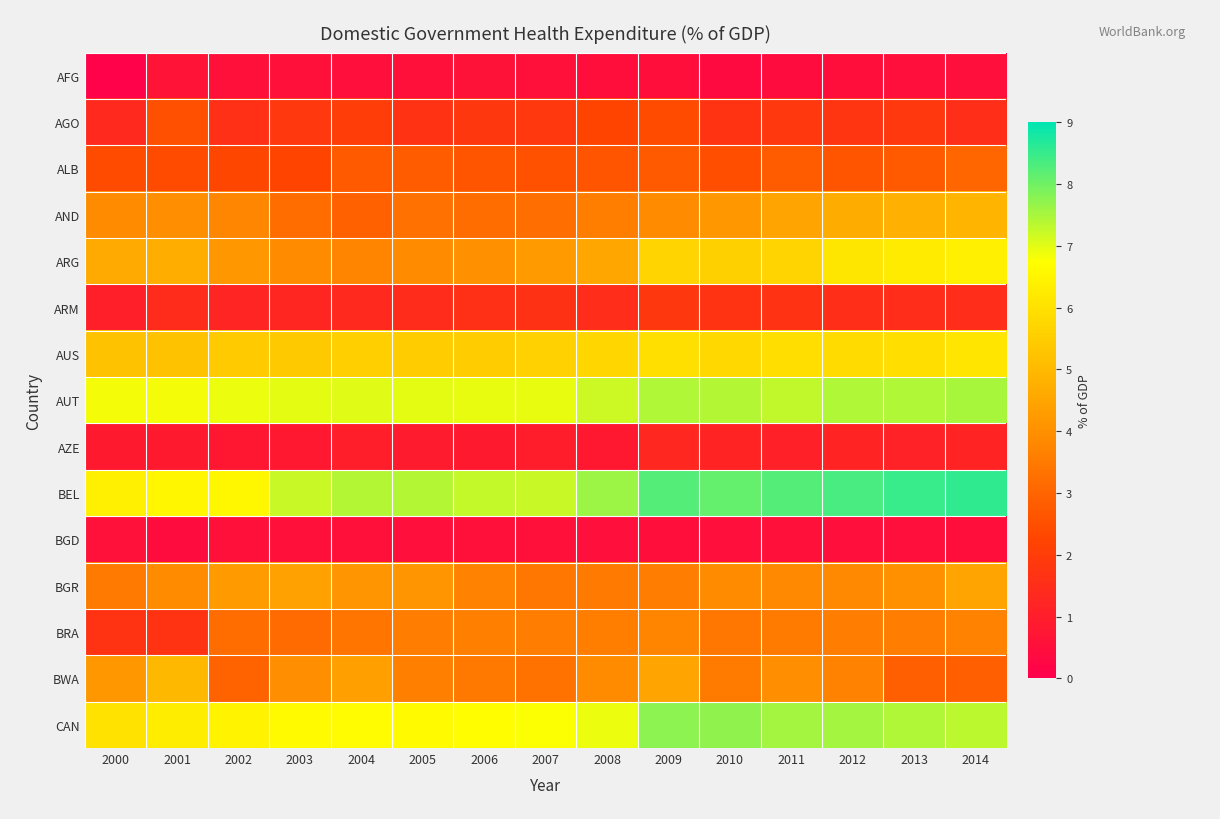

What is the minimum value shown in the chart?

0.1